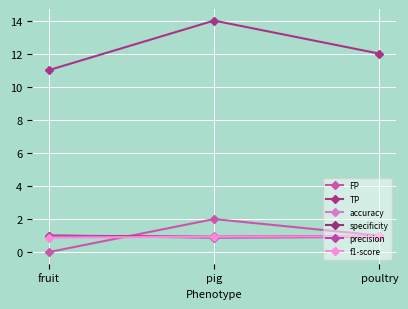

The value of accuracy at fruit is 0.6. True or false?

False